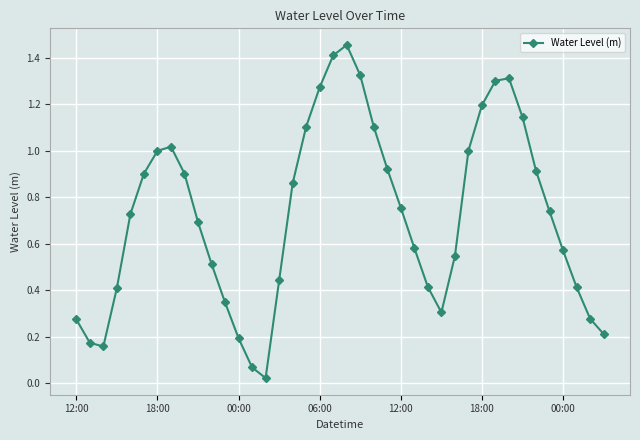

What is the sum of all values?

29.0